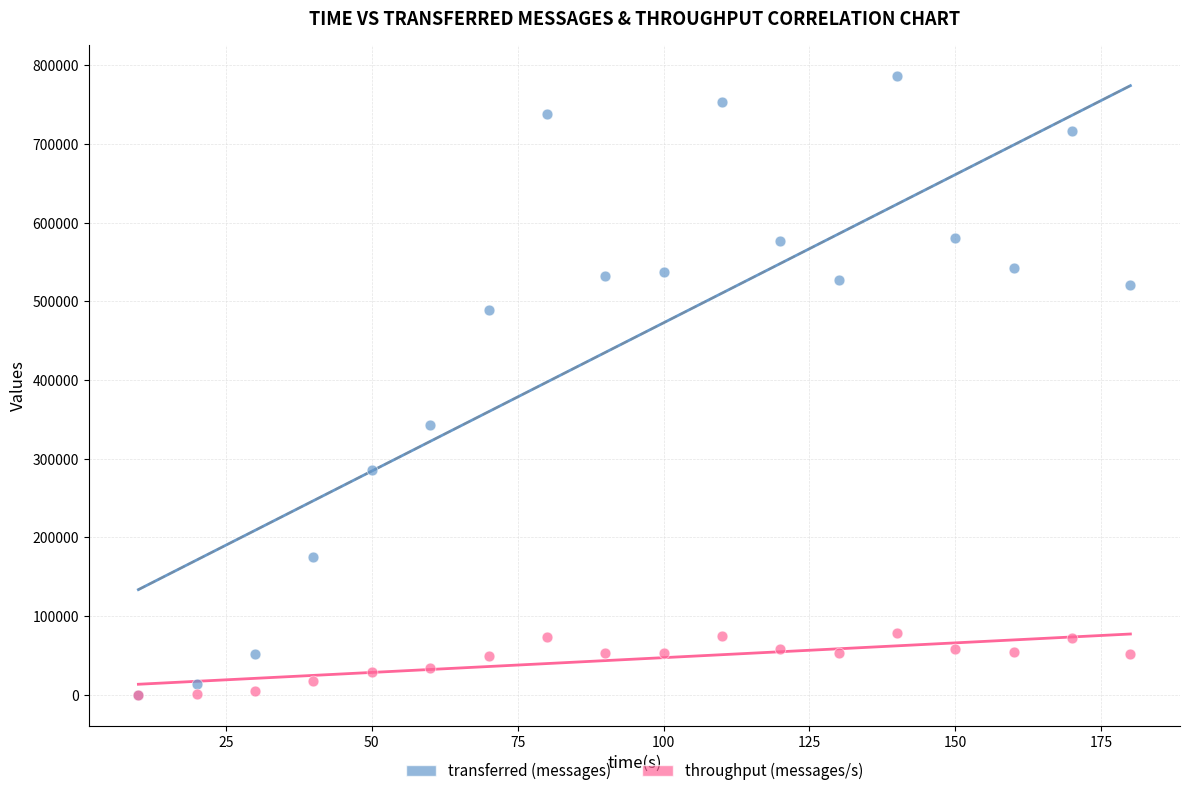

Which series has the widest spread of Y values?

transferred (messages)